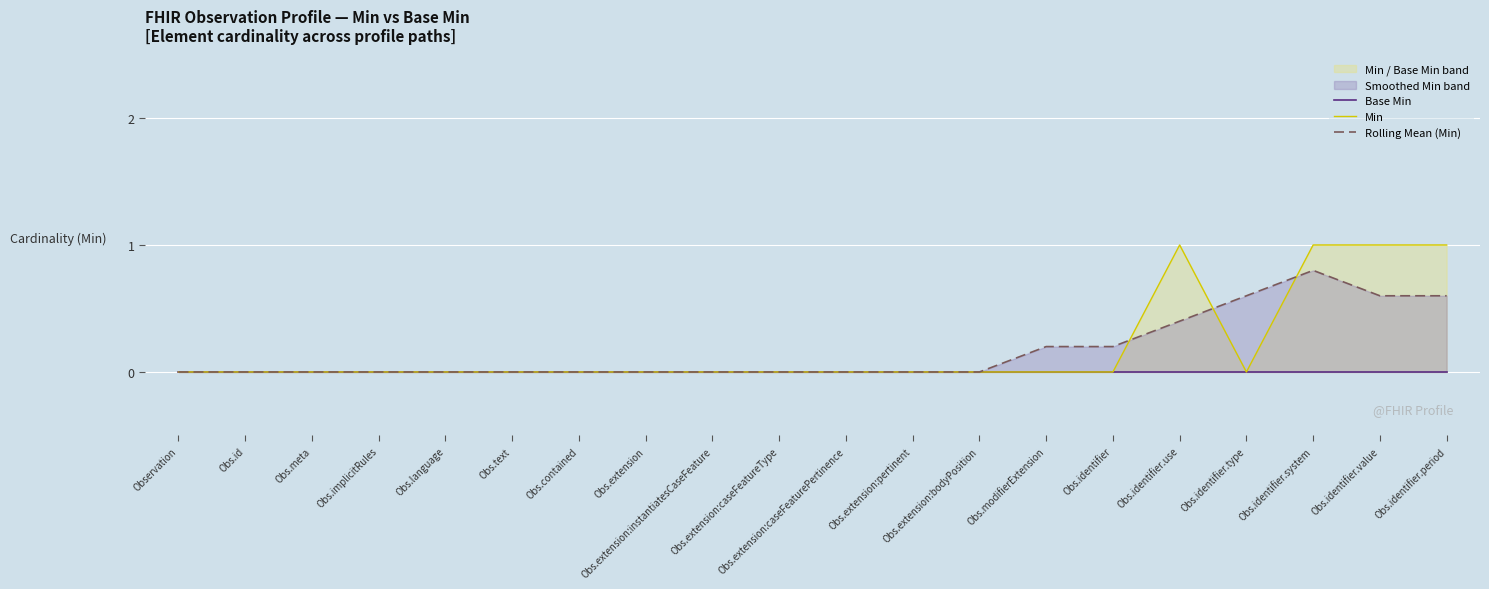

Reading left to right, list all the values displayed in this chart.

Base Min: 0.0	0.0	0.0	0.0	0.0	0.0	0.0	0.0	0.0	0.0	0.0	0.0	0.0	0.0	0.0	0.0	0.0	0.0	0.0	0.0
Min: 0.0	0.0	0.0	0.0	0.0	0.0	0.0	0.0	0.0	0.0	0.0	0.0	0.0	0.0	0.0	1.0	0.0	1.0	1.0	1.0
Rolling Mean (Min): 0.0	0.0	0.0	0.0	0.0	0.0	0.0	0.0	0.0	0.0	0.0	0.0	0.0	0.2	0.2	0.4	0.6	0.8	0.6	0.6